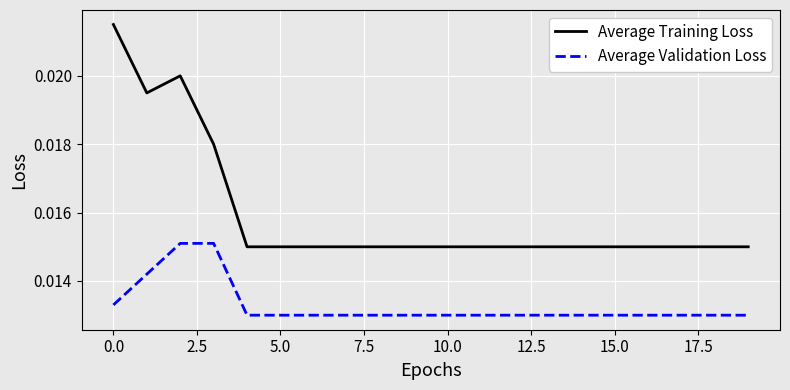

How many categories are shown in the chart?

20